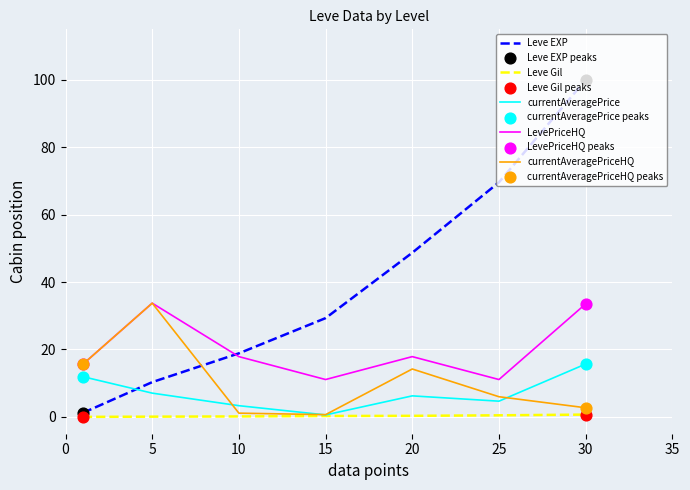

What is the greatest value displayed?

100.0